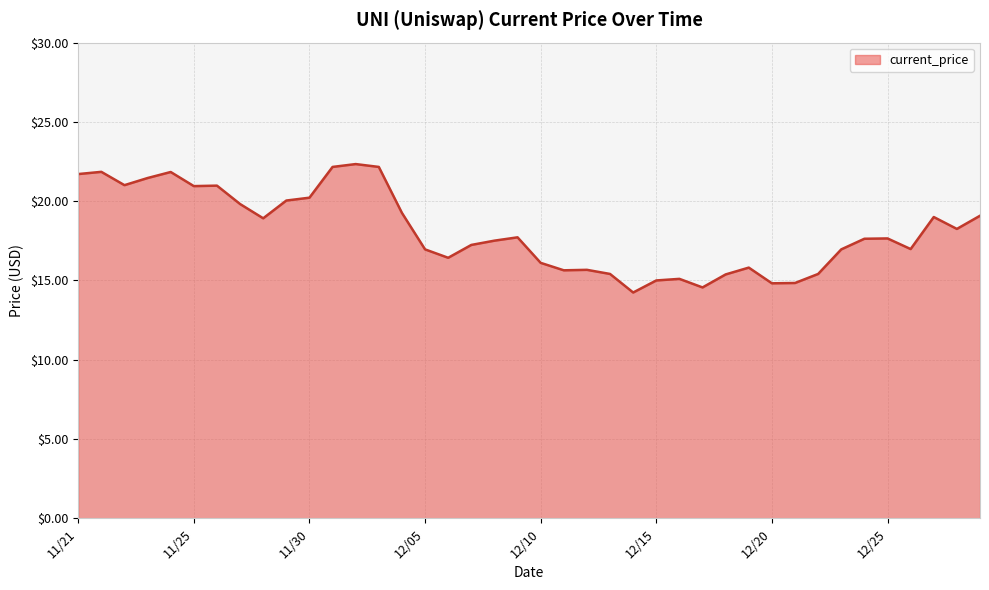

What is the smallest value displayed?

14.2